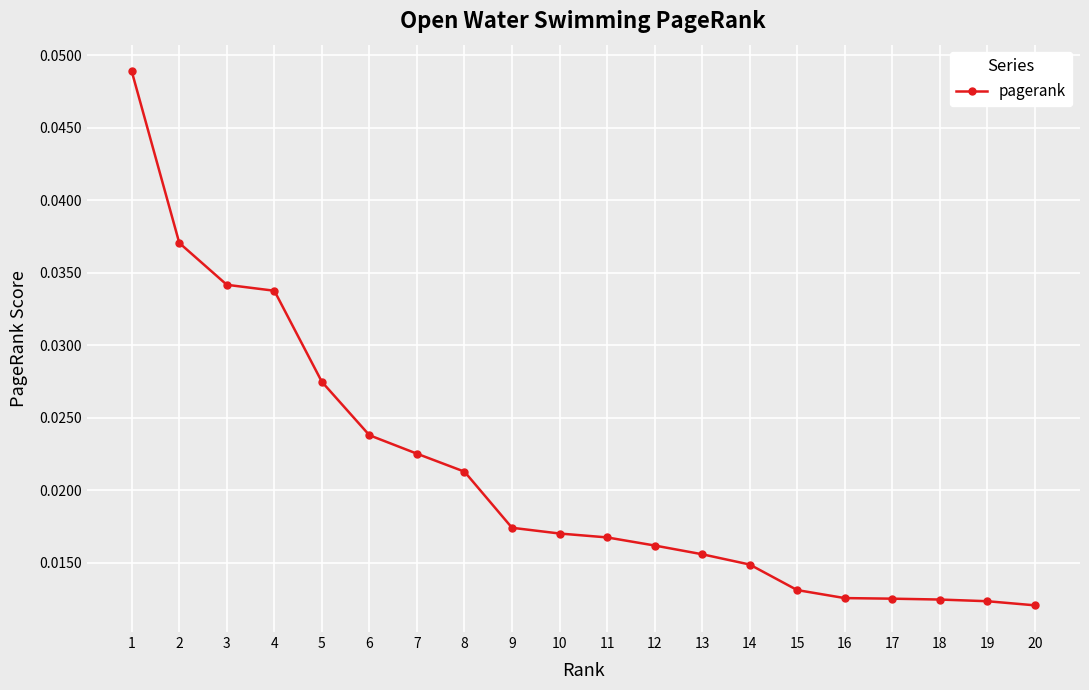

How many distinct data groups are displayed?

1